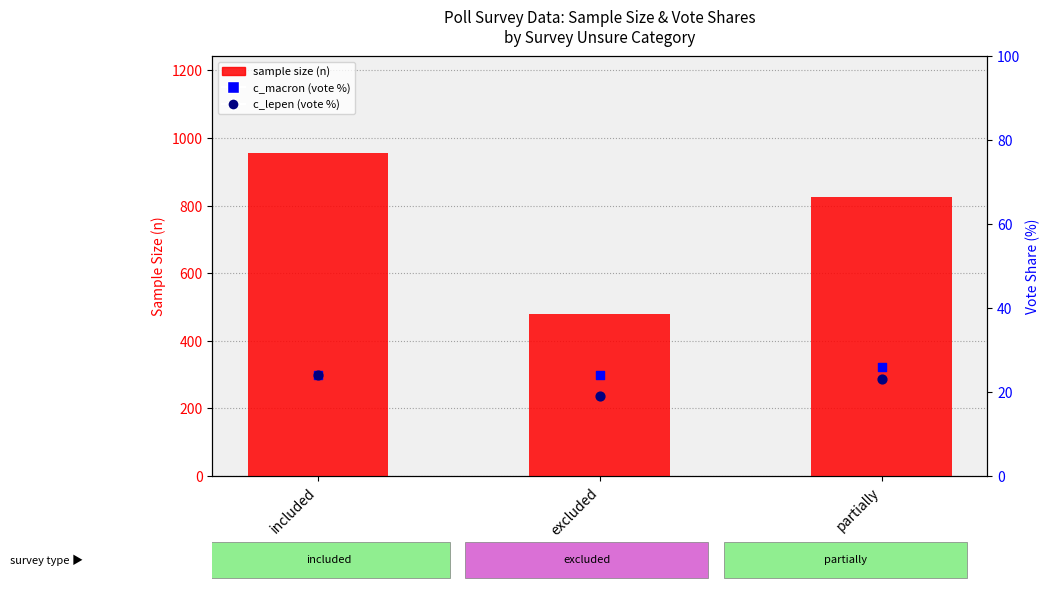

Which series contains the lowest Y value?

c_lepen (vote %)